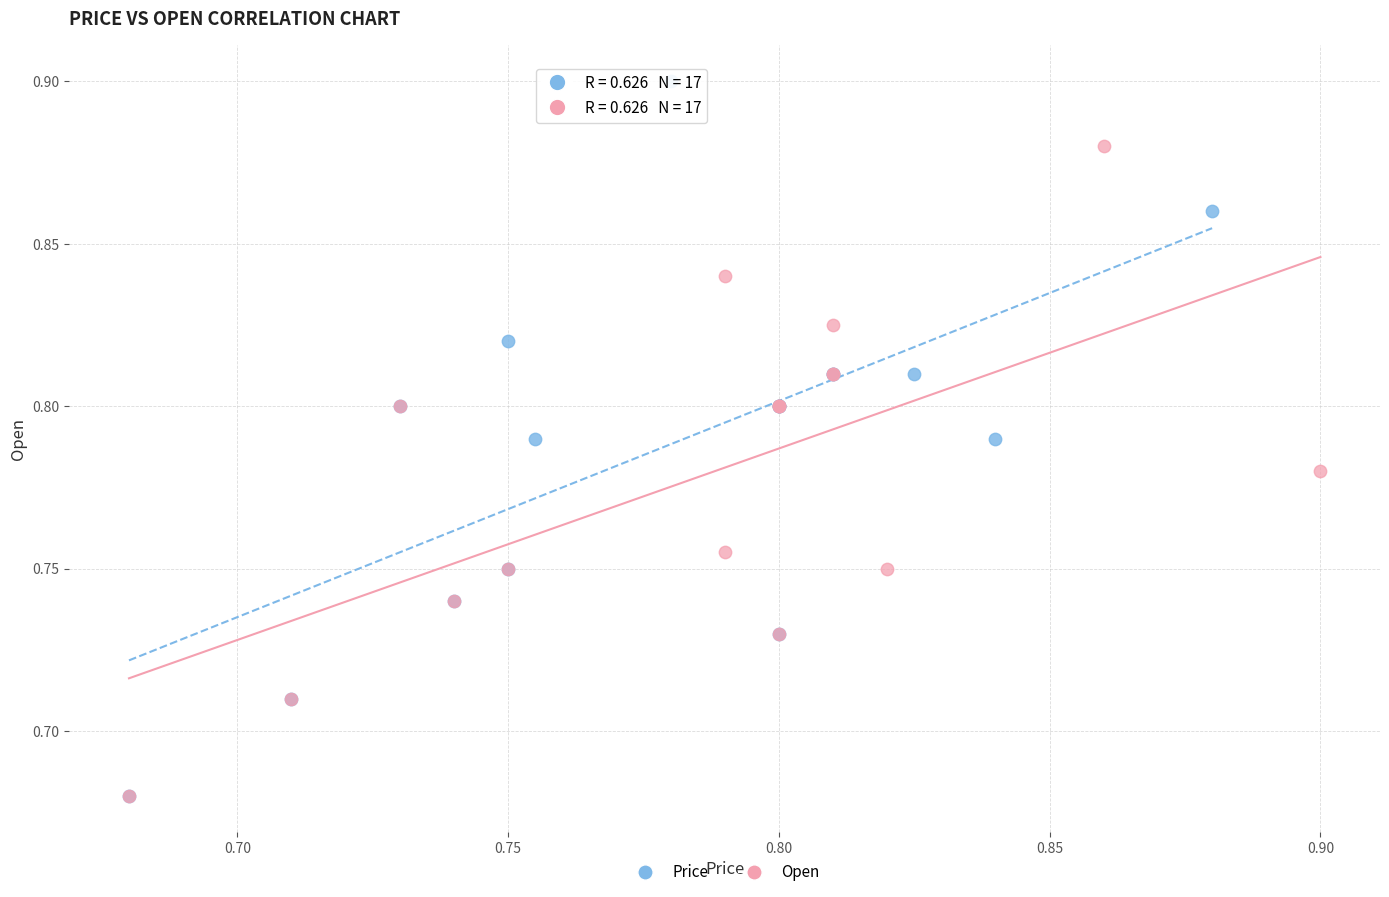

Which series contains the highest Y value?

Price